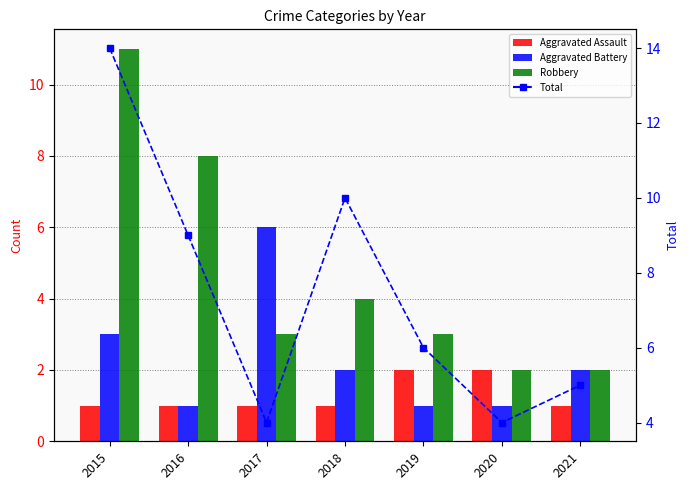

List the labels in order of Total value, smallest first.

2017, 2020, 2021, 2019, 2016, 2018, 2015